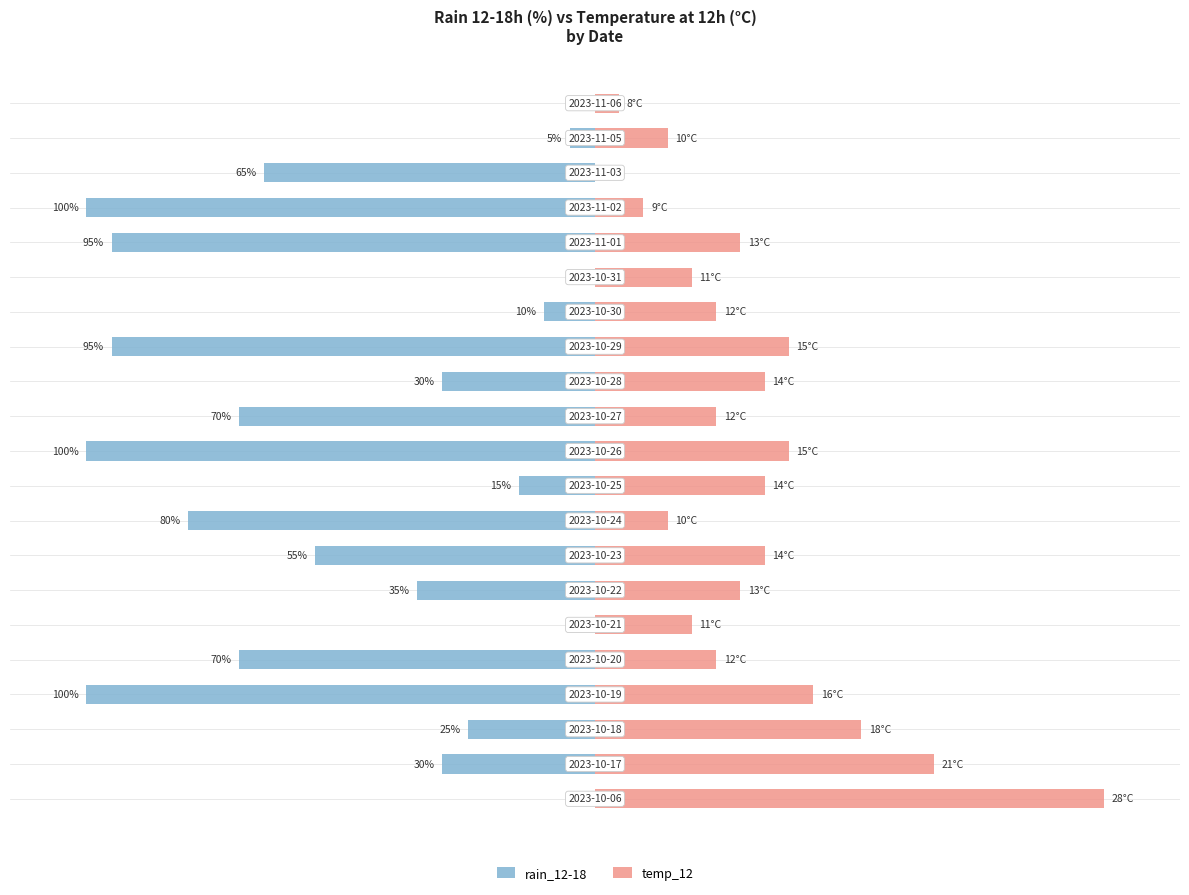

How many series are shown in this chart?

2